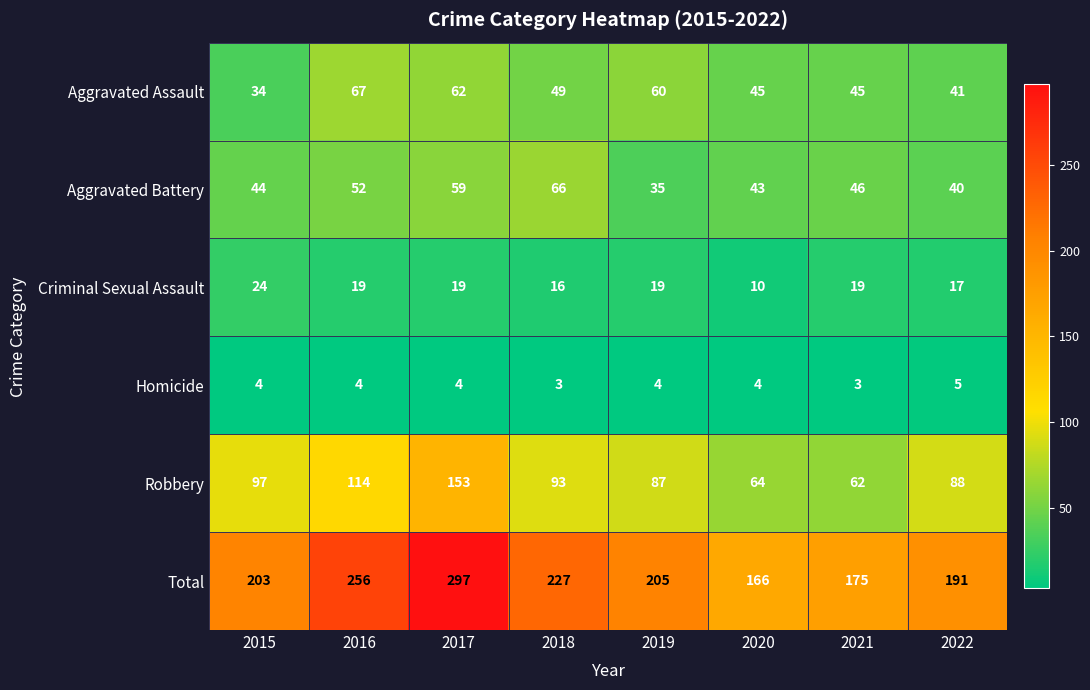

What is the total value across all series at 2021?

350